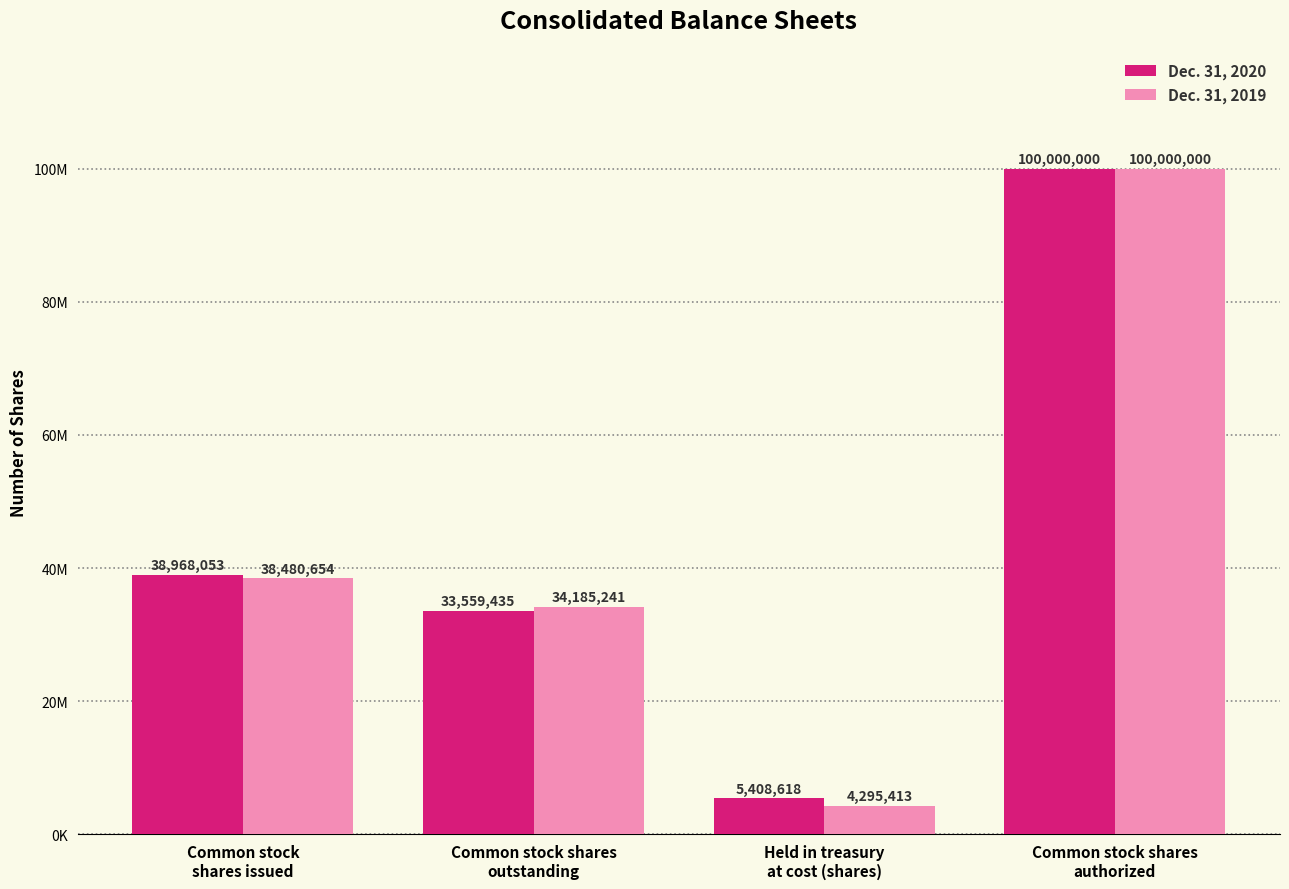

What is the value of the Dec. 31, 2020 bar at the 2nd from the left?

33559435